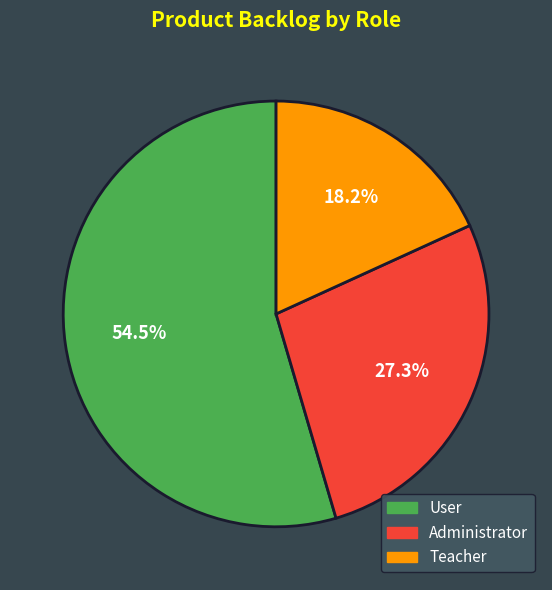

What is the ratio of the value at User to the value at Teacher?

3.0